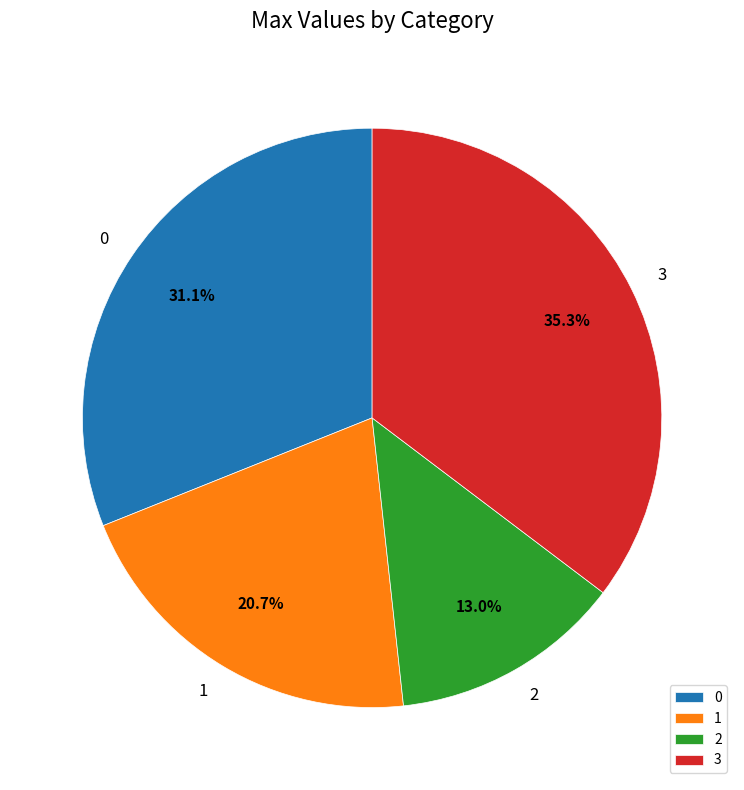

To the nearest percent, what portion does 0 represent?

31%